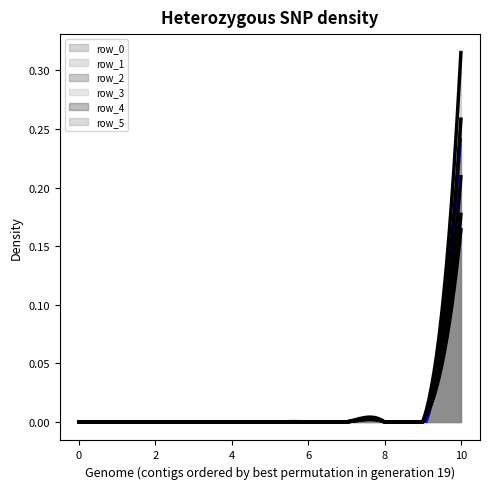

Reading left to right, what are all the values shown in this chart?

row_0: 0.0	0.0	0.0	0.0	0.0	0.0	0.0	0.0	0.0	-0.0	0.2
row_1: 0.0	0.0	0.0	0.0	0.0	0.0	0.0	0.0	0.0	0.0	0.2
row_2: 0.0	0.0	0.0	0.0	0.0	0.0	0.0	0.0	0.0	0.0	0.2
row_3: 0.0	0.0	0.0	0.0	0.0	0.0	0.0	0.0	0.0	0.0	0.2
row_4: 0.0	0.0	0.0	0.0	0.0	0.0	0.0	0.0	0.0	0.0	0.3
row_5: 0.0	0.0	0.0	0.0	0.0	0.0	0.0	0.0	0.0	0.0	0.3